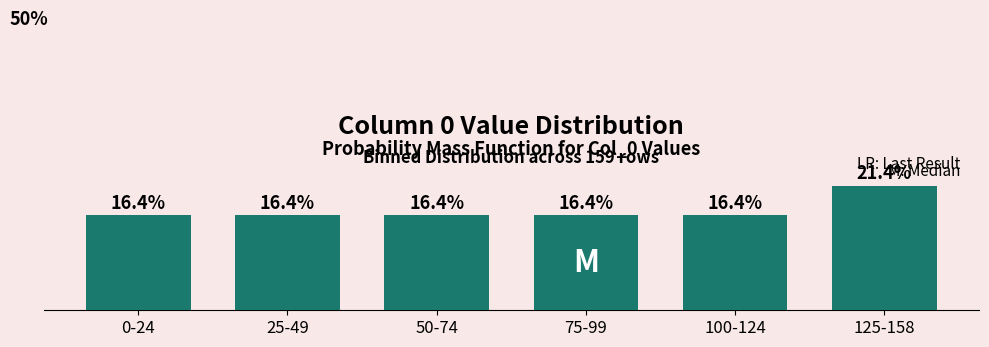

At which category does the chart reach its peak across all series?

125-158